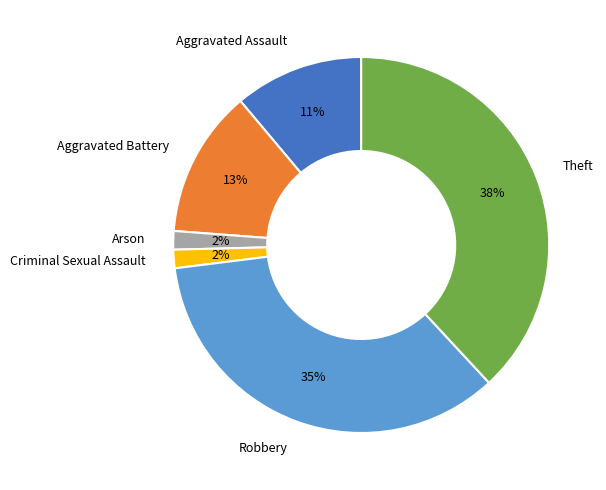

Does Criminal Sexual Assault represent more than half of the total?

No